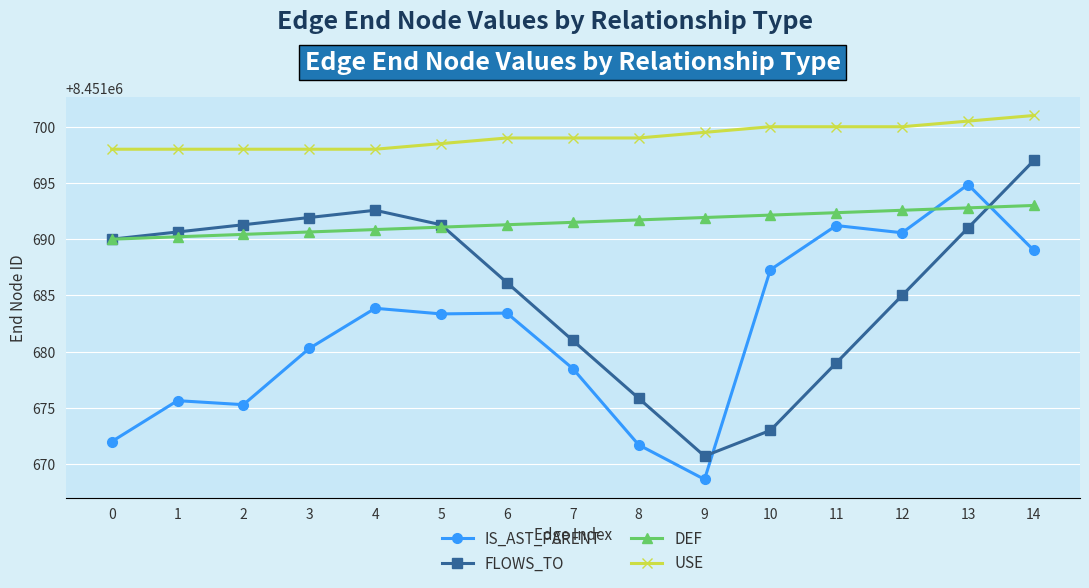

Reading right to left, extract all data points from this chart.

IS_AST_PARENT: 14=8451689.0	13=8451694.9	12=8451690.6	11=8451691.2	10=8451687.3	9=8451668.6	8=8451671.7	7=8451678.5	6=8451683.4	5=8451683.4	4=8451683.9	3=8451680.3	2=8451675.3	1=8451675.6	0=8451672.0
FLOWS_TO: 14=8451697.0	13=8451691.0	12=8451685.0	11=8451679.0	10=8451673.0	9=8451670.7	8=8451675.9	7=8451681.0	6=8451686.1	5=8451691.3	4=8451692.6	3=8451691.9	2=8451691.3	1=8451690.6	0=8451690.0
DEF: 14=8451693.0	13=8451692.8	12=8451692.6	11=8451692.4	10=8451692.1	9=8451691.9	8=8451691.7	7=8451691.5	6=8451691.3	5=8451691.1	4=8451690.9	3=8451690.6	2=8451690.4	1=8451690.2	0=8451690.0
USE: 14=8451701.0	13=8451700.5	12=8451700.0	11=8451700.0	10=8451700.0	9=8451699.5	8=8451699.0	7=8451699.0	6=8451699.0	5=8451698.5	4=8451698.0	3=8451698.0	2=8451698.0	1=8451698.0	0=8451698.0